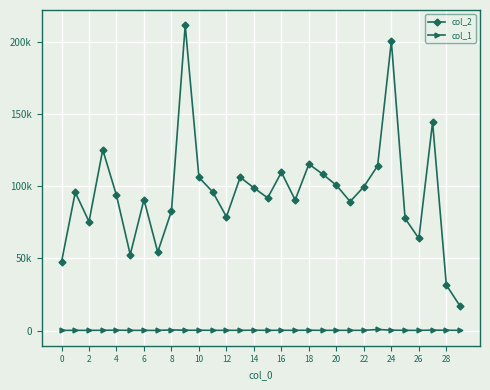

List the series in order of their peak value, lowest first.

col_1, col_2